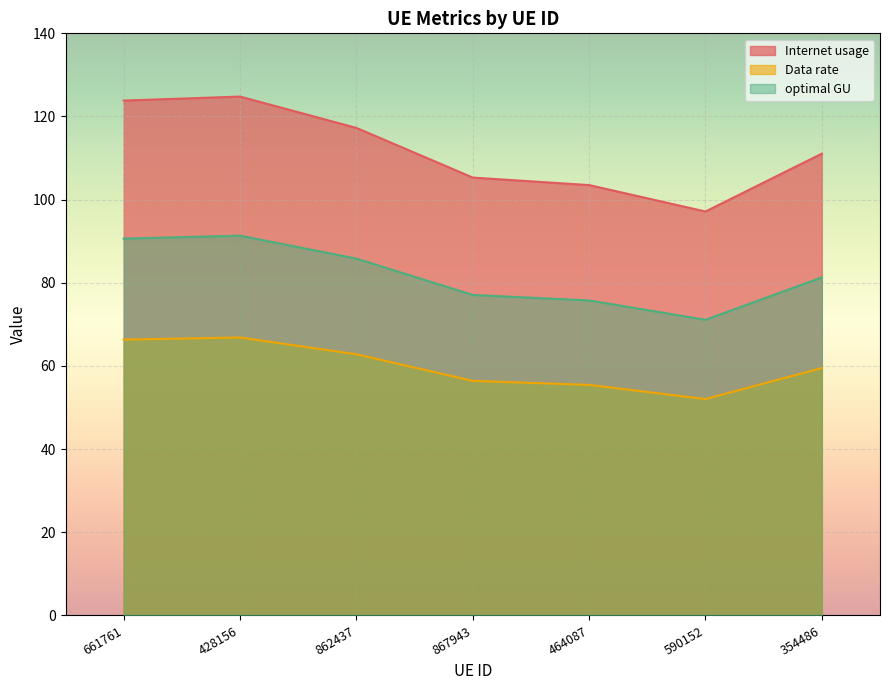

What are all the series names shown in the legend?

Internet usage, Data rate, optimal GU